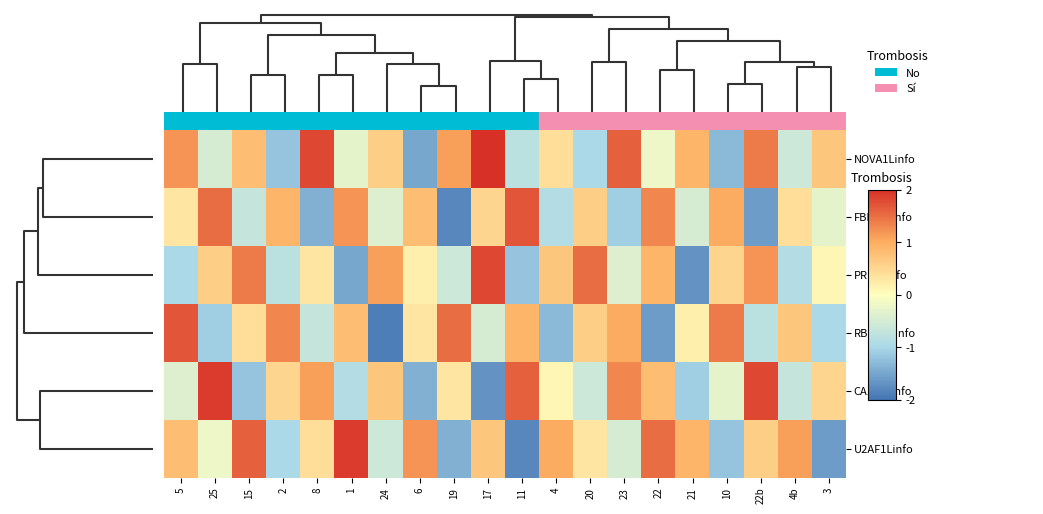

Reading right to left, what are all the values shown in this chart?

NOVA1Linfo: 3=0.7	4b=-0.6	22b=1.4	10=-1.3	21=0.9	22=-0.2	23=1.6	20=-1.0	4=0.4	11=-0.8	17=2.0	19=1.1	6=-1.5	24=0.6	1=-0.3	8=1.8	2=-1.2	15=0.8	25=-0.5	5=1.2
FBP11Linfo: 3=-0.3	4b=0.4	22b=-1.6	10=1.0	21=-0.5	22=1.3	23=-1.1	20=0.6	4=-0.9	11=1.7	17=0.5	19=-1.8	6=0.8	24=-0.4	1=1.2	8=-1.4	2=0.9	15=-0.7	25=1.5	5=0.3
PRP8Linfo: 3=0.1	4b=-0.9	22b=1.2	10=0.5	21=-1.7	22=0.9	23=-0.4	20=1.5	4=0.7	11=-1.2	17=1.8	19=-0.6	6=0.2	24=1.1	1=-1.5	8=0.3	2=-0.8	15=1.4	25=0.6	5=-1.0
RBM45Linfo: 3=-1.0	4b=0.7	22b=-0.8	10=1.4	21=0.2	22=-1.6	23=1.0	20=0.6	4=-1.3	11=0.9	17=-0.5	19=1.5	6=0.3	24=-1.9	1=0.8	8=-0.7	2=1.3	15=0.4	25=-1.1	5=1.7
CA150Linfo: 3=0.5	4b=-0.7	22b=1.8	10=-0.3	21=-1.1	22=0.8	23=1.3	20=-0.6	4=0.1	11=1.6	17=-1.7	19=0.3	6=-1.4	24=0.7	1=-0.9	8=1.1	2=0.5	15=-1.2	25=1.9	5=-0.4
U2AF1Linfo: 3=-1.6	4b=1.1	22b=0.6	10=-1.2	21=0.9	22=1.5	23=-0.5	20=0.3	4=1.0	11=-1.8	17=0.7	19=-1.4	6=1.2	24=-0.6	1=1.9	8=0.4	2=-1.0	15=1.6	25=-0.2	5=0.8